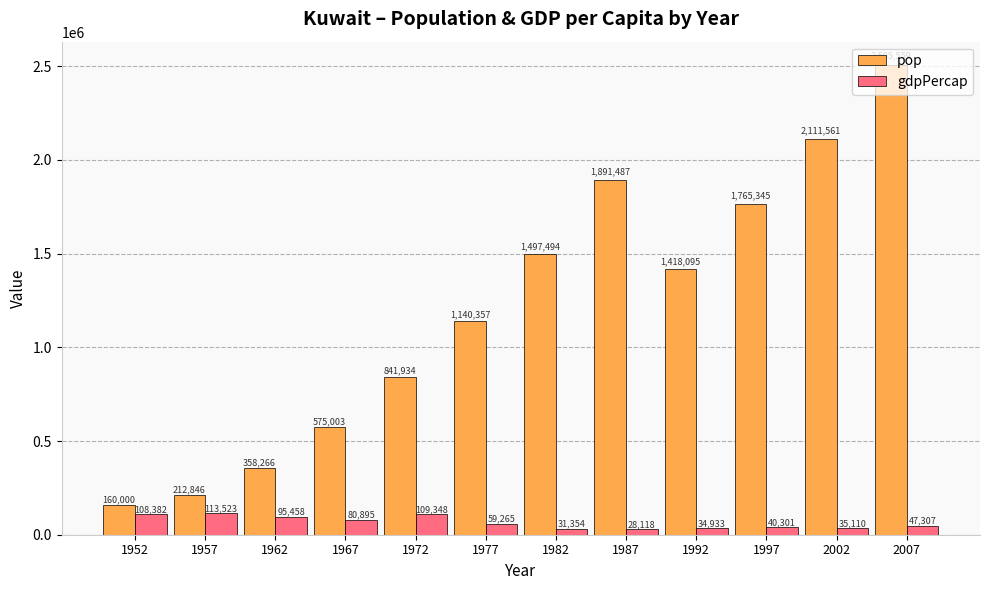

Does the chart contain any negative values?

No